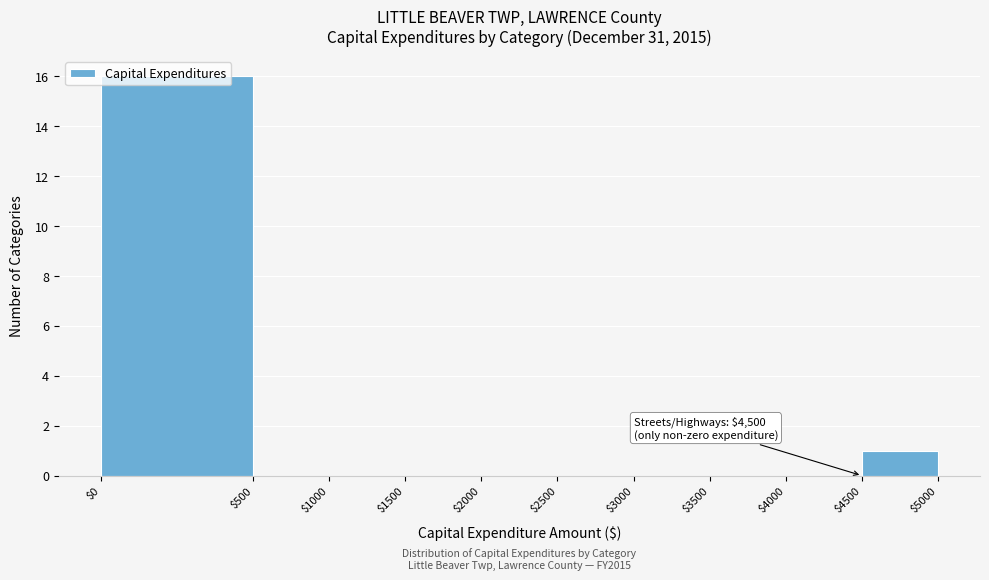

What is the greatest value displayed?

16